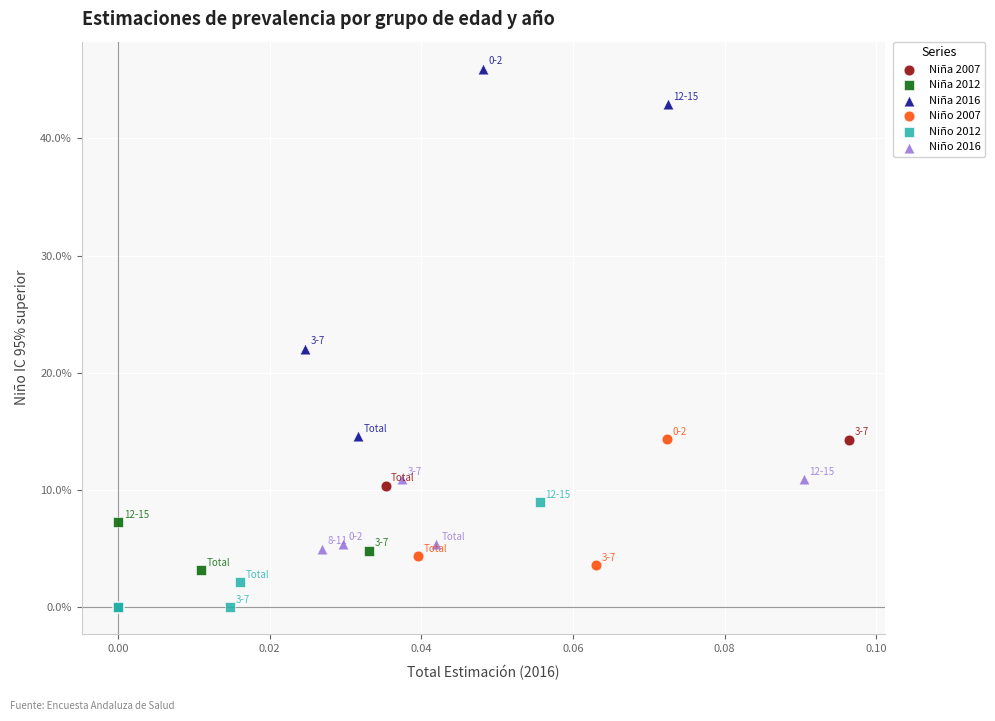

What are all the series names shown in the legend?

Niña 2007, Niña 2012, Niña 2016, Niño 2007, Niño 2012, Niño 2016